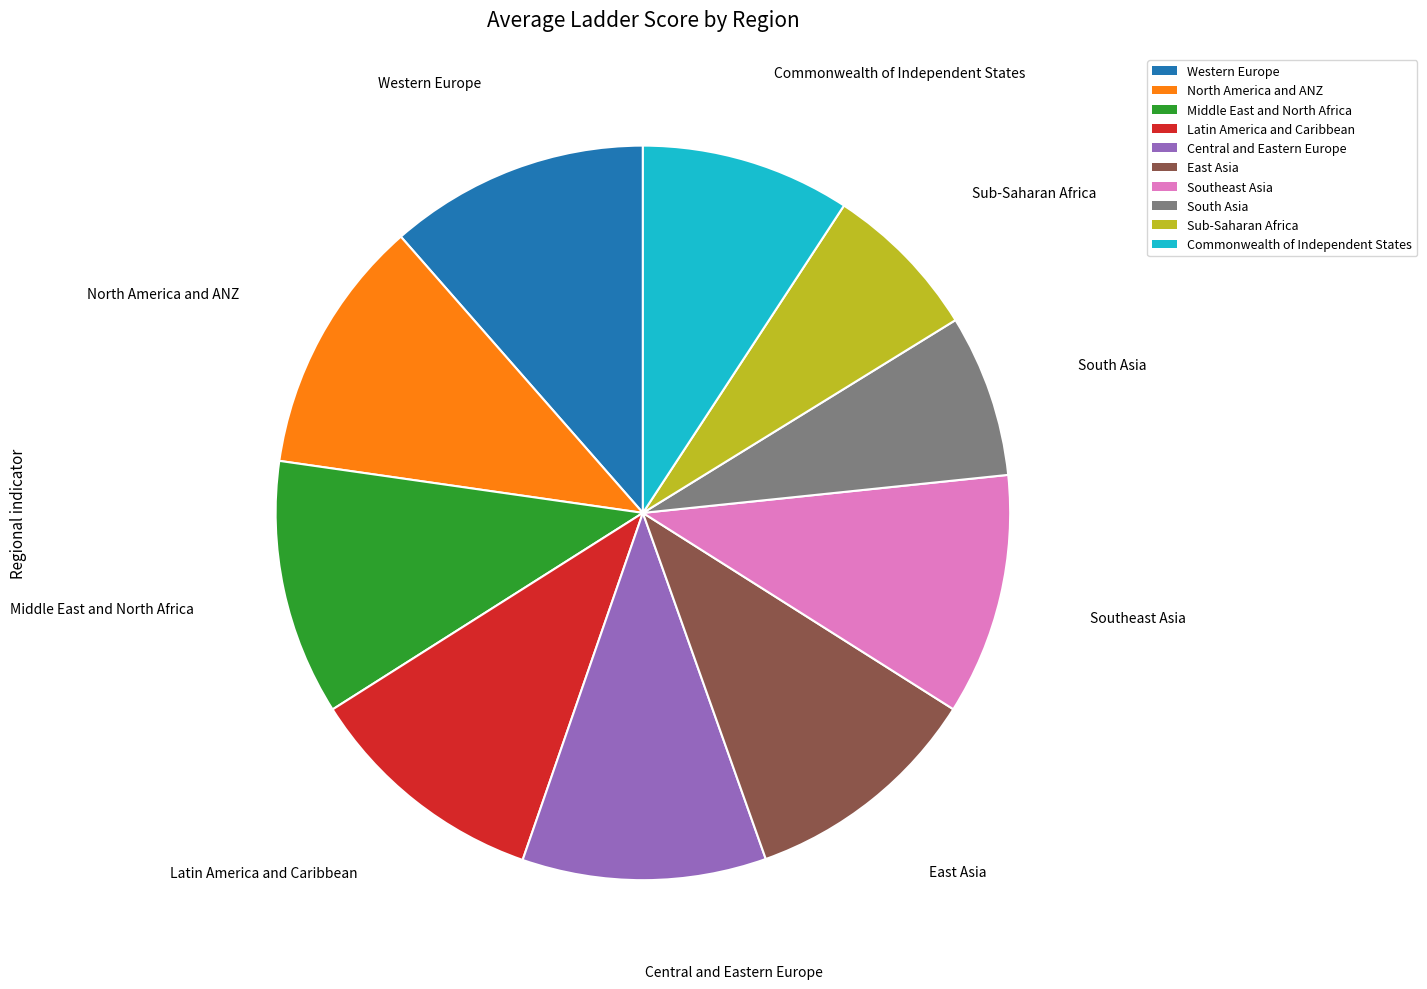

True or false: Middle East and North Africa accounts for 4% of the total.

False